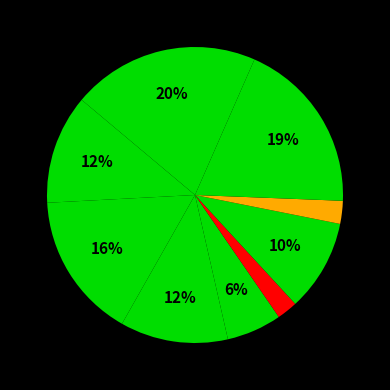

Does any single category account for the majority?

No